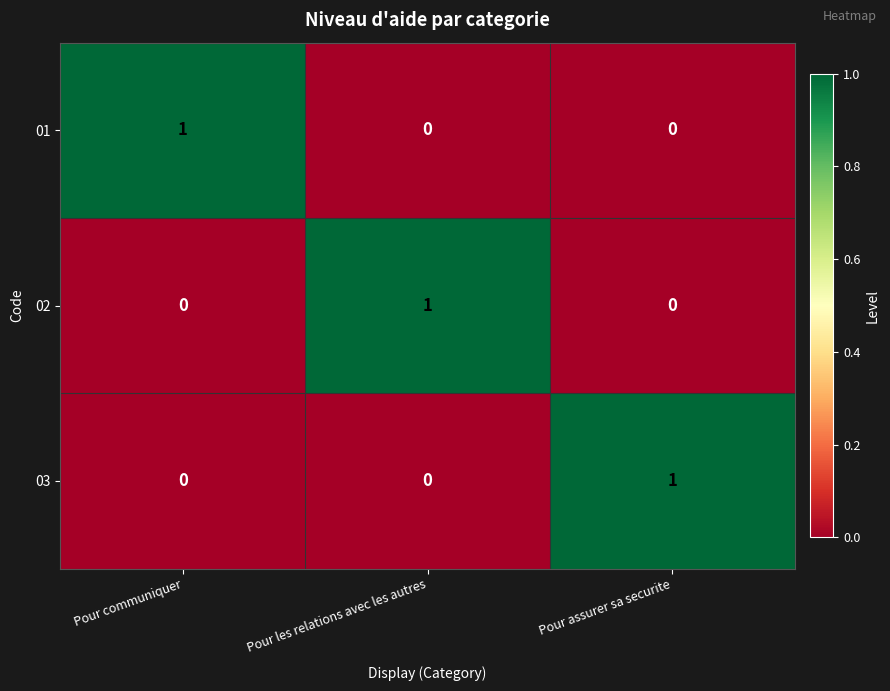

The 01 series shows 0 at Pour communiquer. True or false?

False